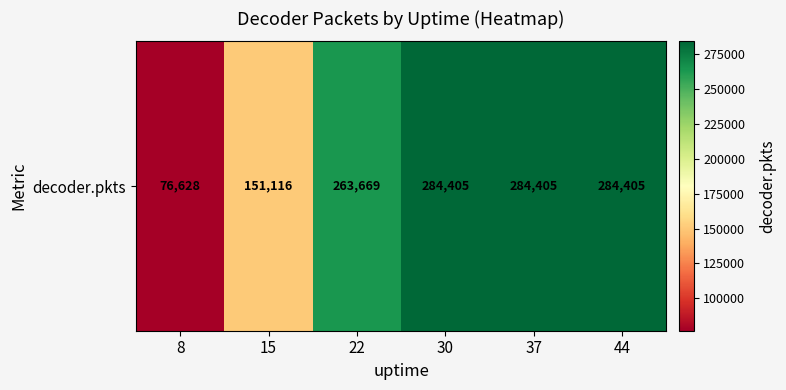

What is the average value?

224105